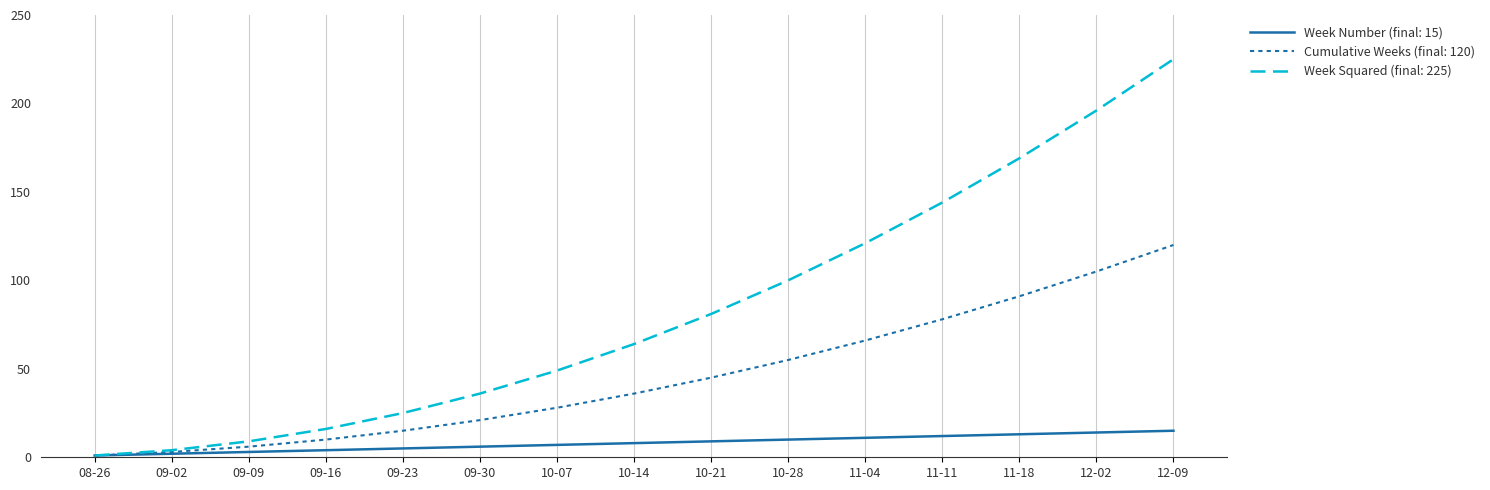

Rank the series by their average value, from lowest to highest.

Week Number (final: 15), Cumulative Weeks (final: 120), Week Squared (final: 225)